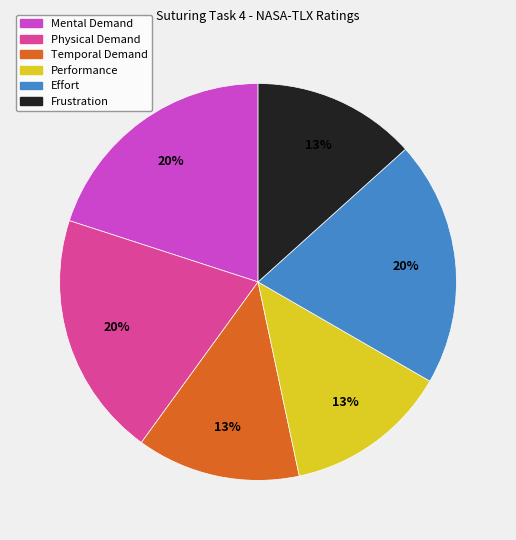

Does any single category account for the majority?

No